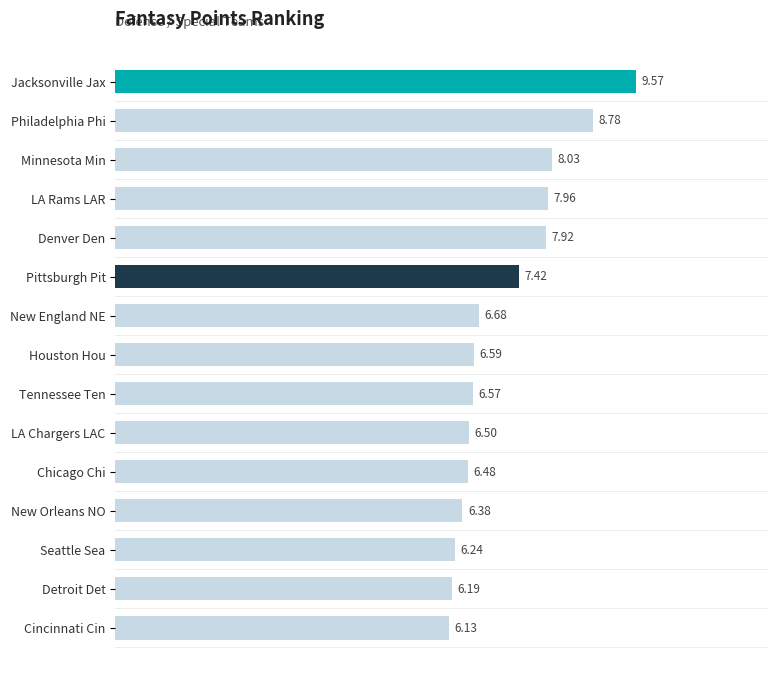

What is the label of the 4th bar from the top?

LA Rams LAR